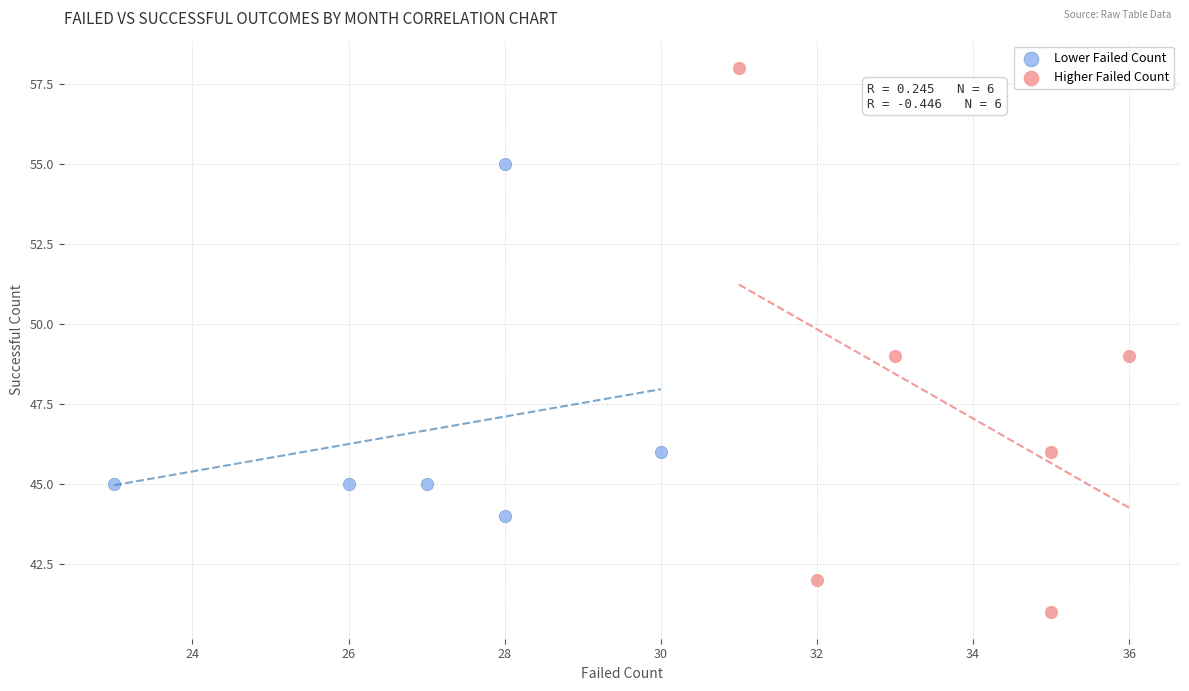

Which series has the widest spread of Y values?

Higher Failed Count